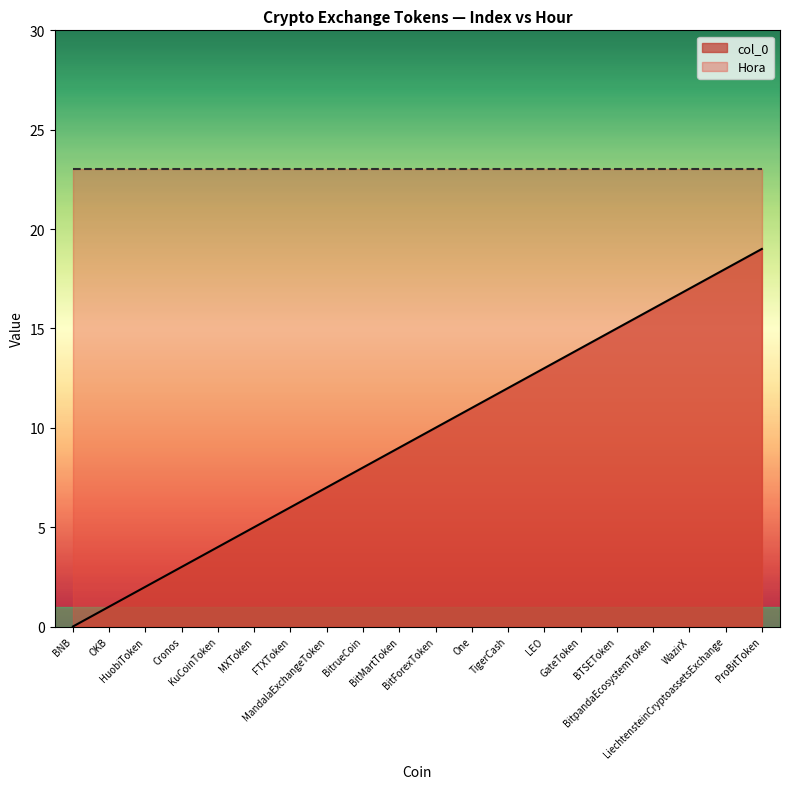

At which label is the value closest to 9?

BitMartToken